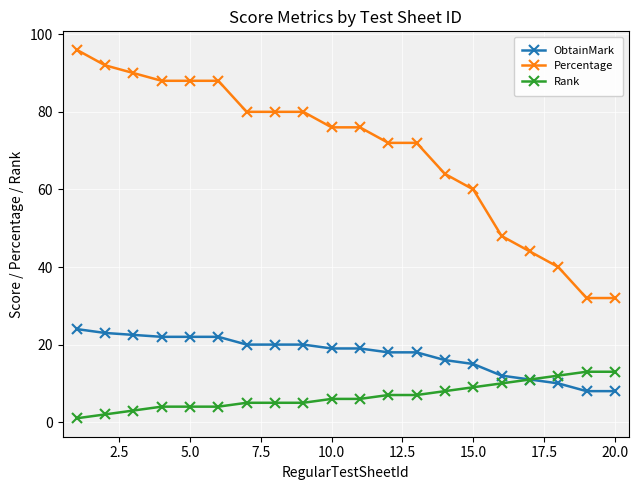

What is the difference between the second highest and minimum values in the Percentage series?

60.0